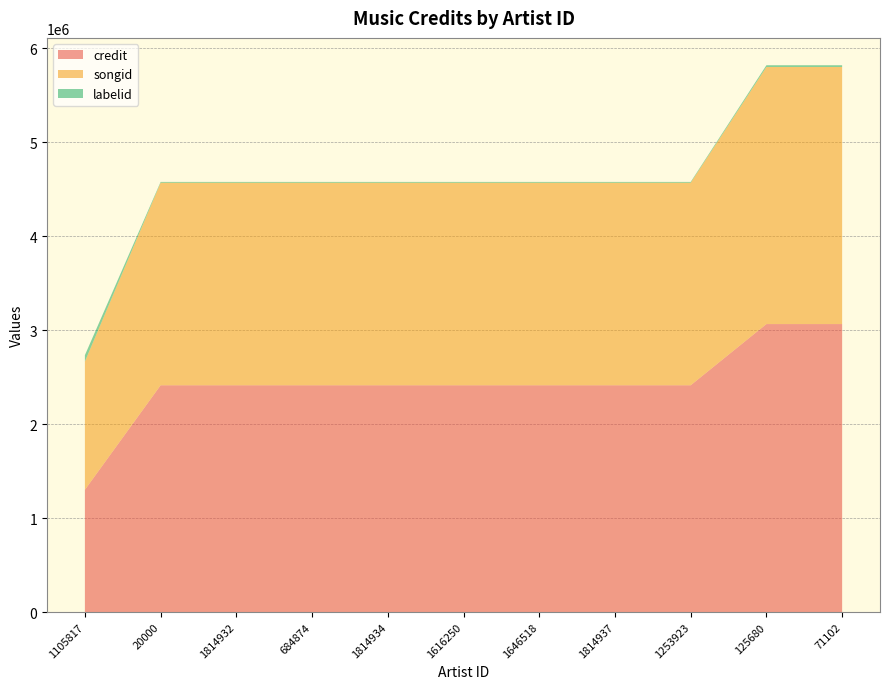

Reading left to right, what are all the values shown in this chart?

credit: 1105817=1301481	20000=2414374	1814932=2414374	684874=2414374	1814934=2414374	1616250=2414374	1646518=2414374	1814937=2414374	1253923=2414374	125680=3065775	71102=3065775
songid: 1105817=1365450	20000=2155795	1814932=2155795	684874=2155795	1814934=2155795	1616250=2155795	1646518=2155795	1814937=2155795	1253923=2155795	125680=2736637	71102=2736637
labelid: 1105817=67904	20000=8925	1814932=8925	684874=8925	1814934=8925	1616250=8925	1646518=8925	1814937=8925	1253923=8925	125680=18781	71102=18781